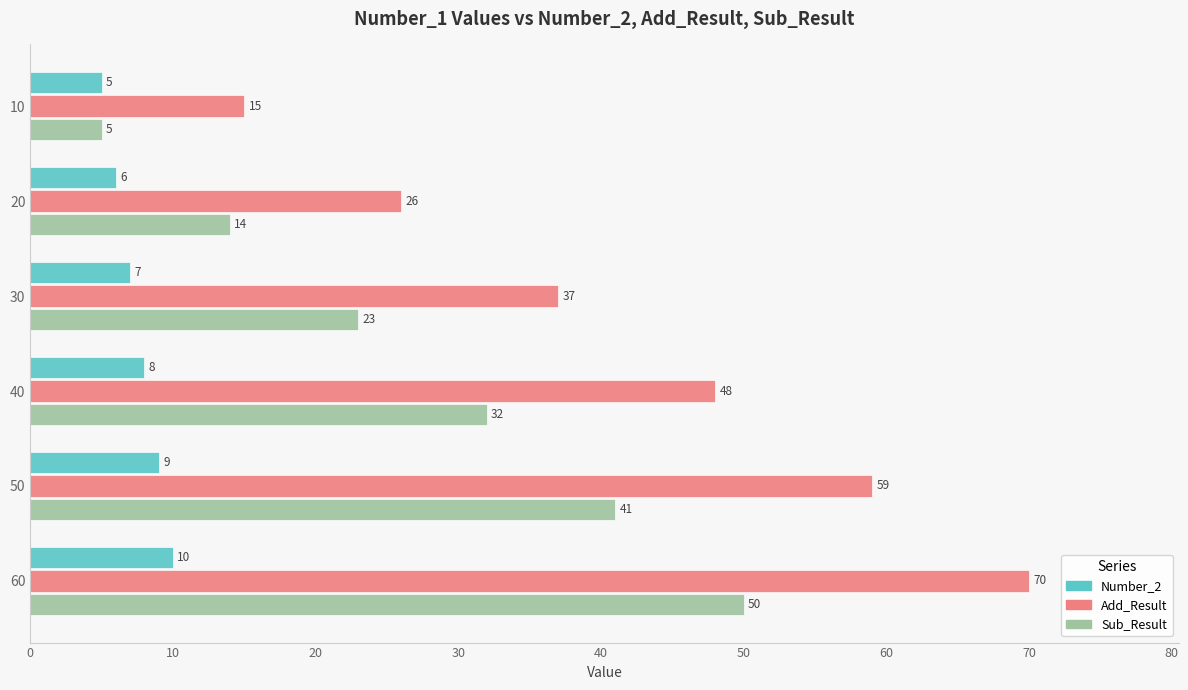

Is the value of Add_Result at 30 greater than the value of Sub_Result at 50?

No